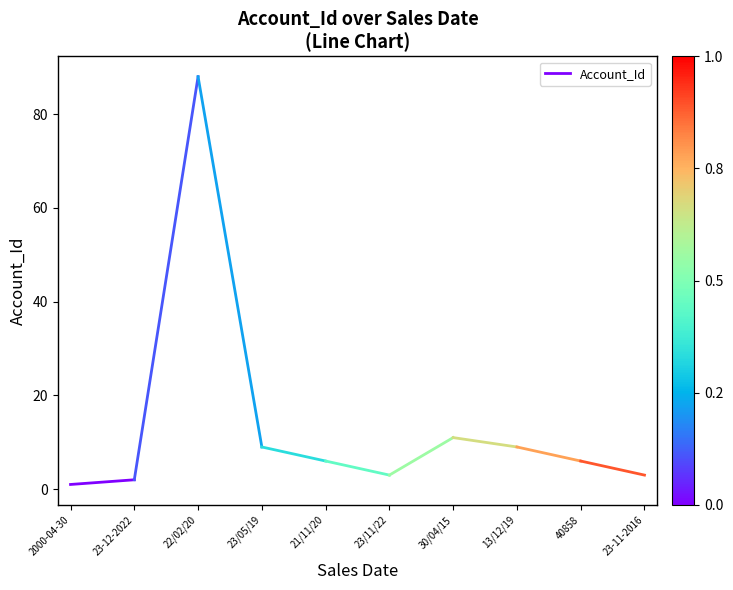

Where is the data nearest to the value 1?

2000-04-30